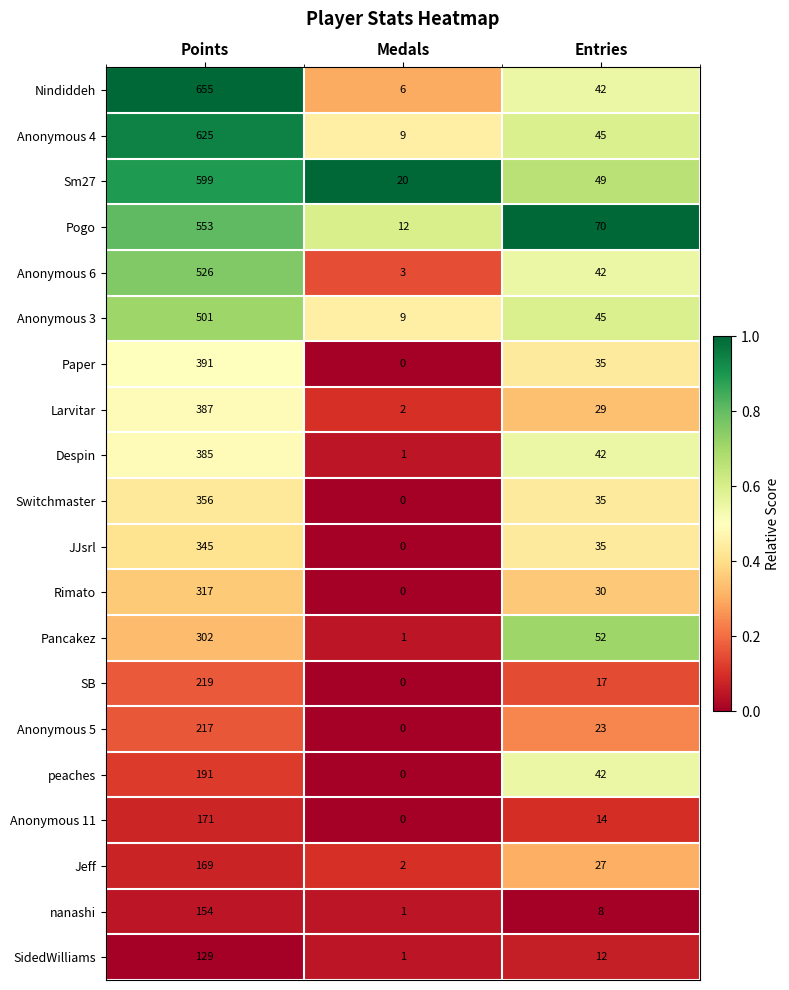

List the series in order of their peak value, lowest first.

SidedWilliams, nanashi, Jeff, Anonymous 11, peaches, Anonymous 5, SB, Pancakez, Rimato, JJsrl, Switchmaster, Despin, Larvitar, Paper, Anonymous 3, Anonymous 6, Pogo, Sm27, Anonymous 4, Nindiddeh